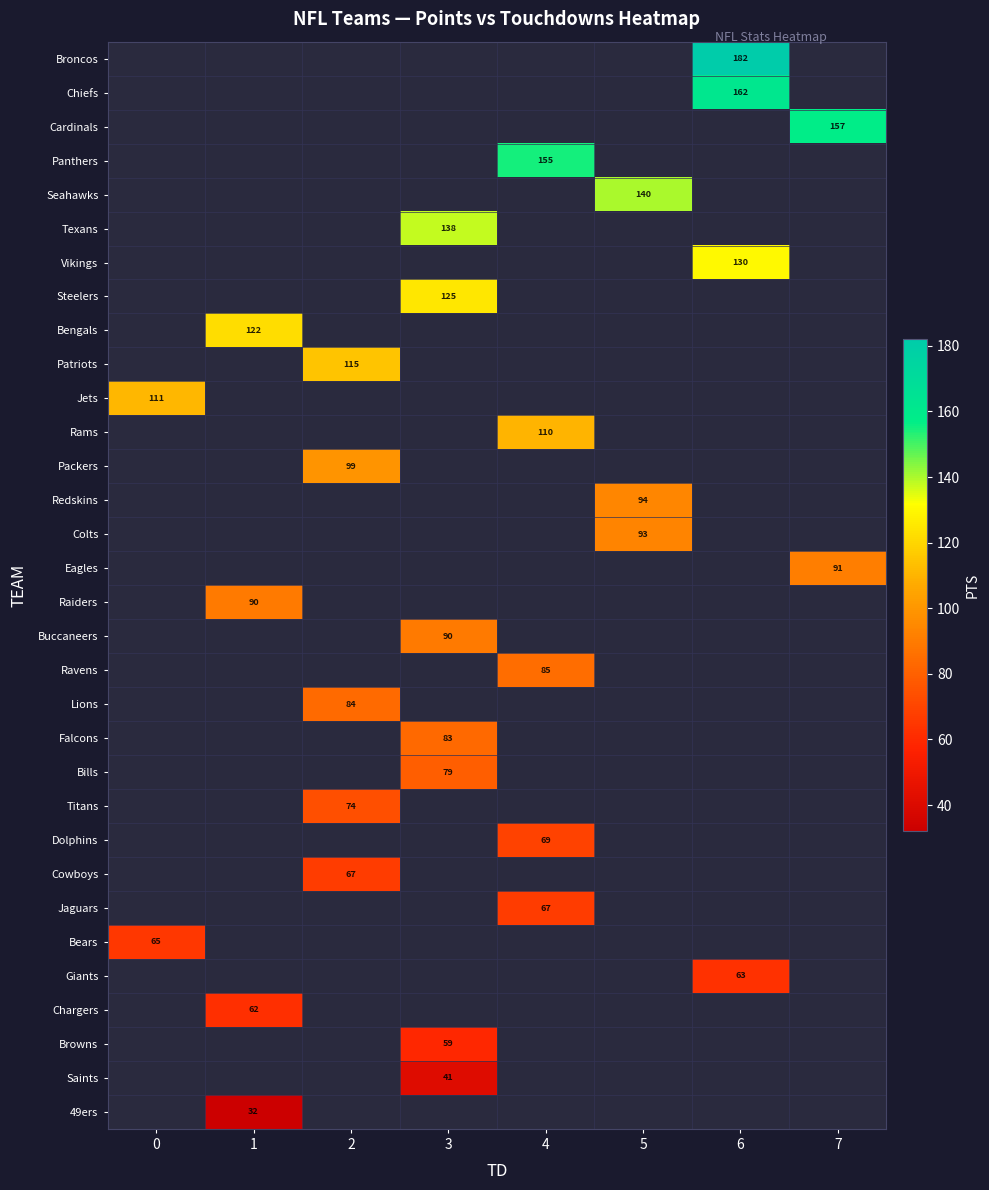

The Patriots series shows 176 at 2. True or false?

False